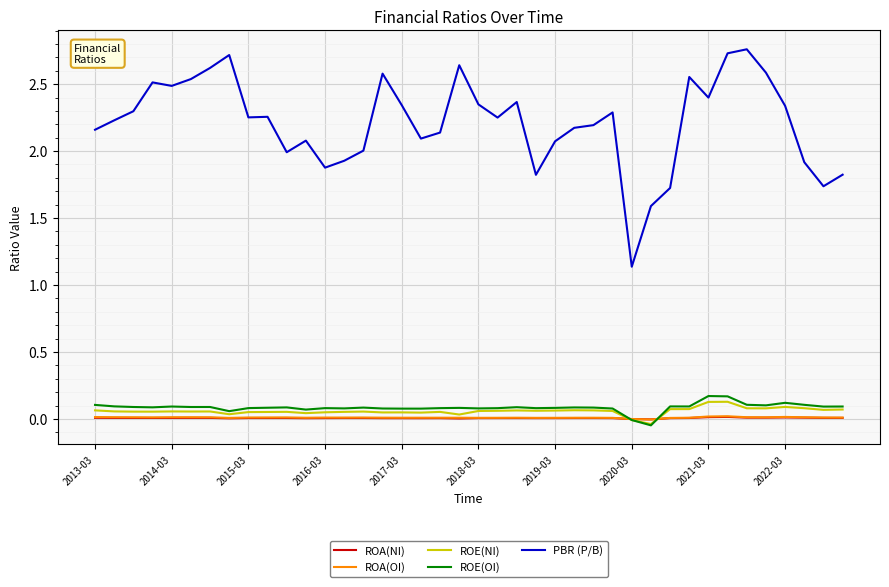

What are all the series names shown in the legend?

ROA(NI), ROA(OI), ROE(NI), ROE(OI), PBR (P/B)